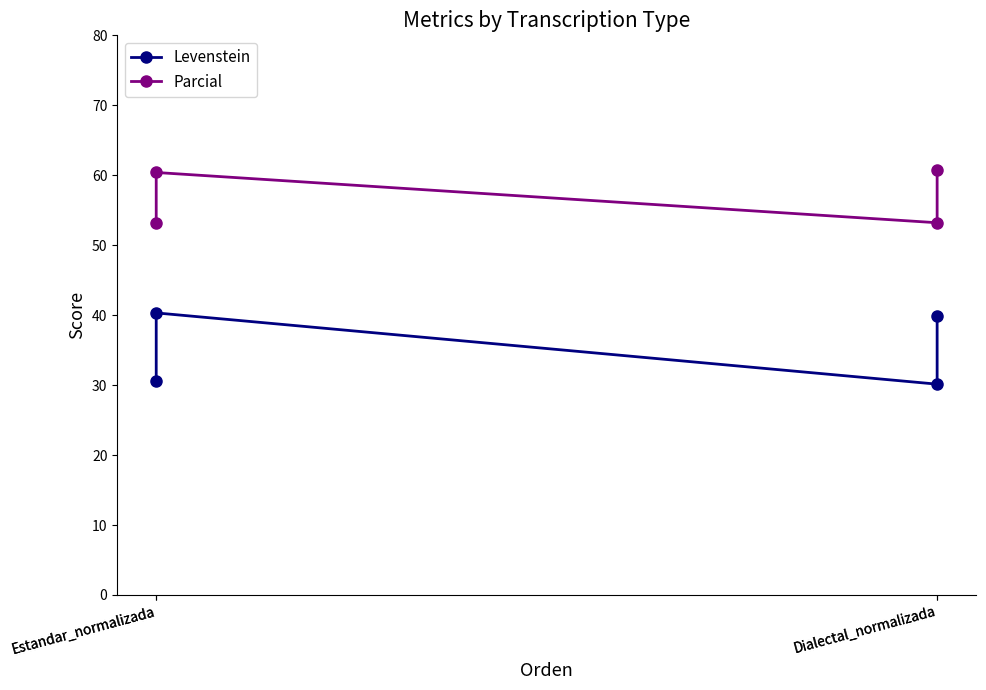

Rank the categories by Levenstein value from highest to lowest.

Estandar_normalizada, Dialectal_normalizada, Estandar_normalizada, Dialectal_normalizada